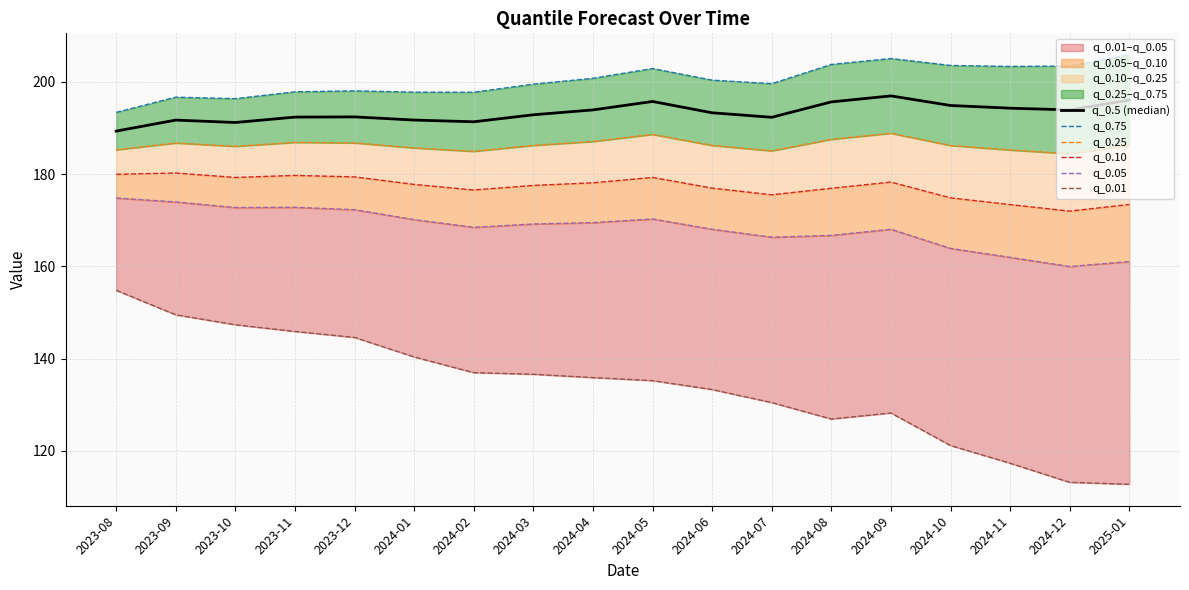

True or false: q_0.75 and q_0.05 cross at least once.

False